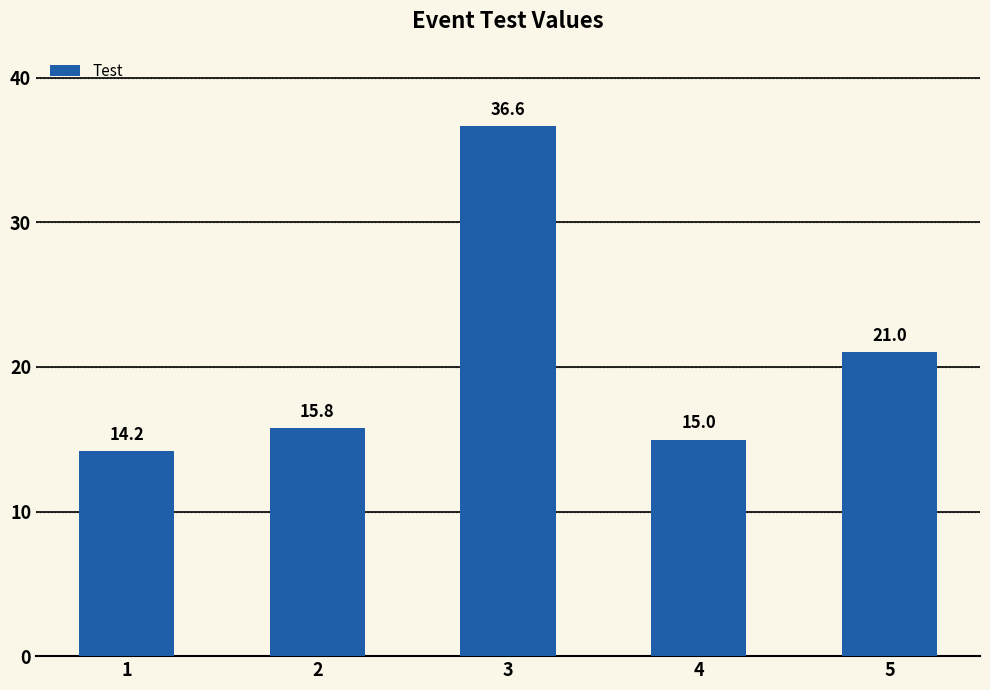

Which has a higher value, 5 or 2?

5